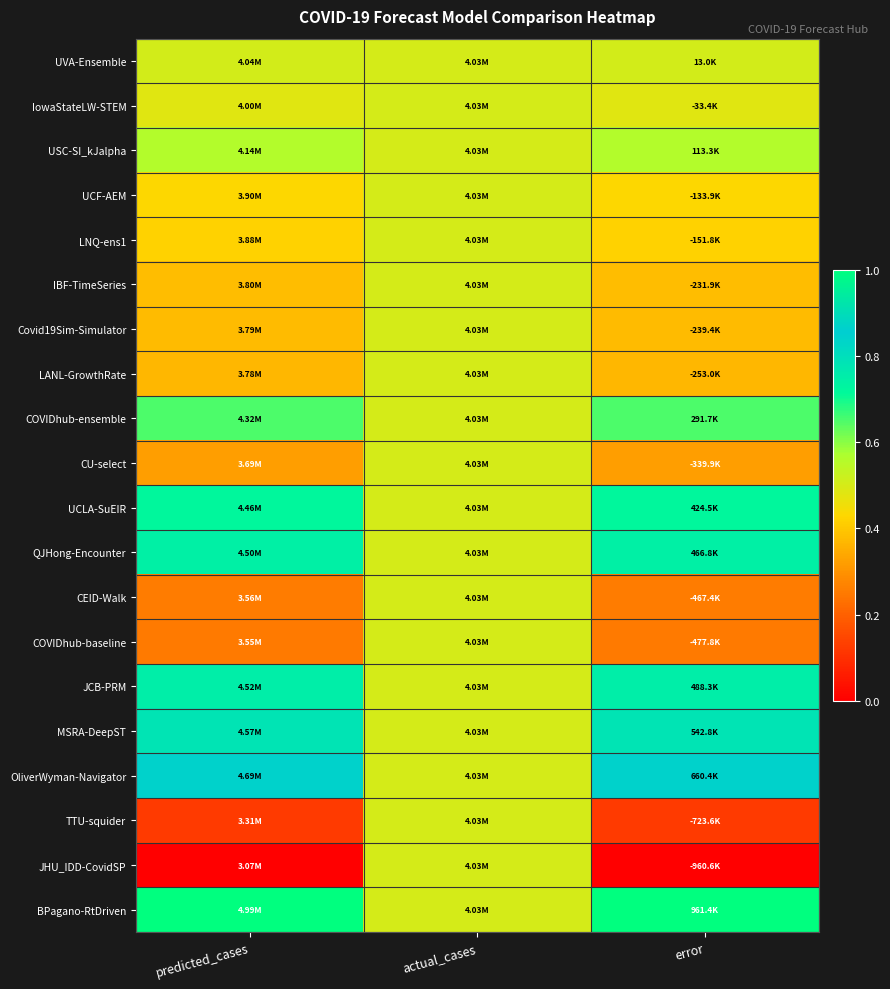

What is the total value across all series at error?

10.0